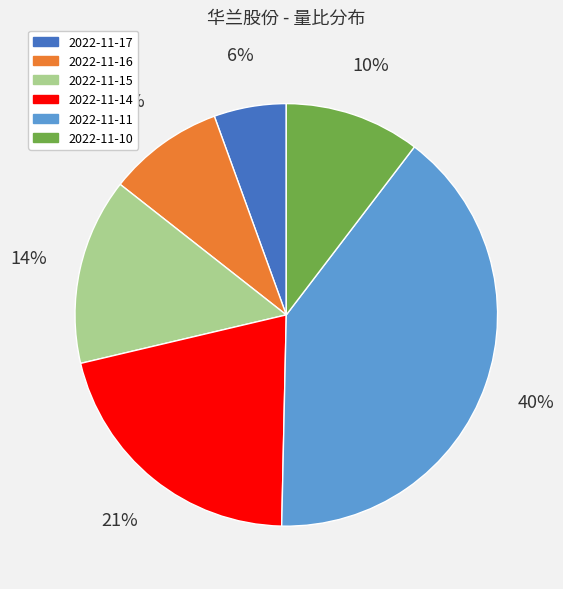

Between 2022-11-11 and 2022-11-14, which is larger?

2022-11-11